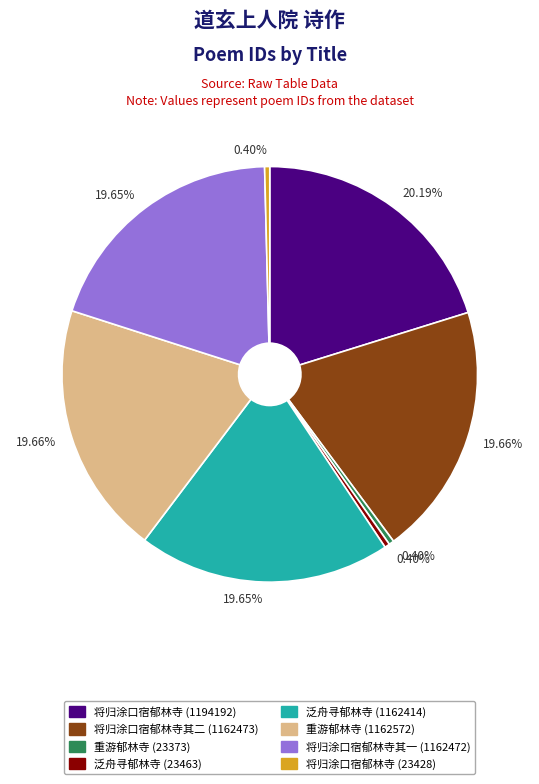

Is there any slice that represents more than half of the pie?

No